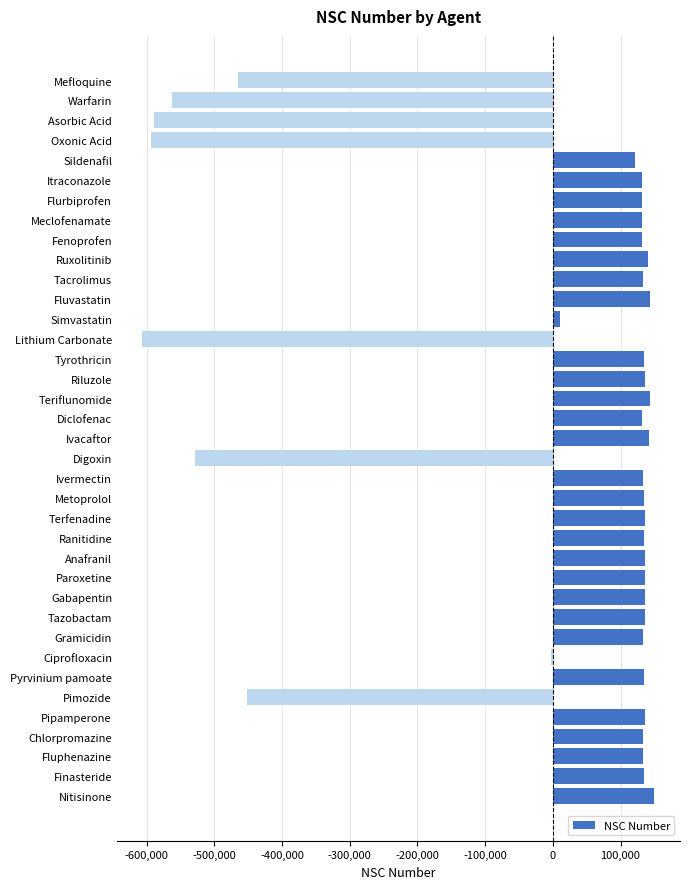

What is the sum of the values at Oxonic Acid and Fluphenazine?

-461551.3